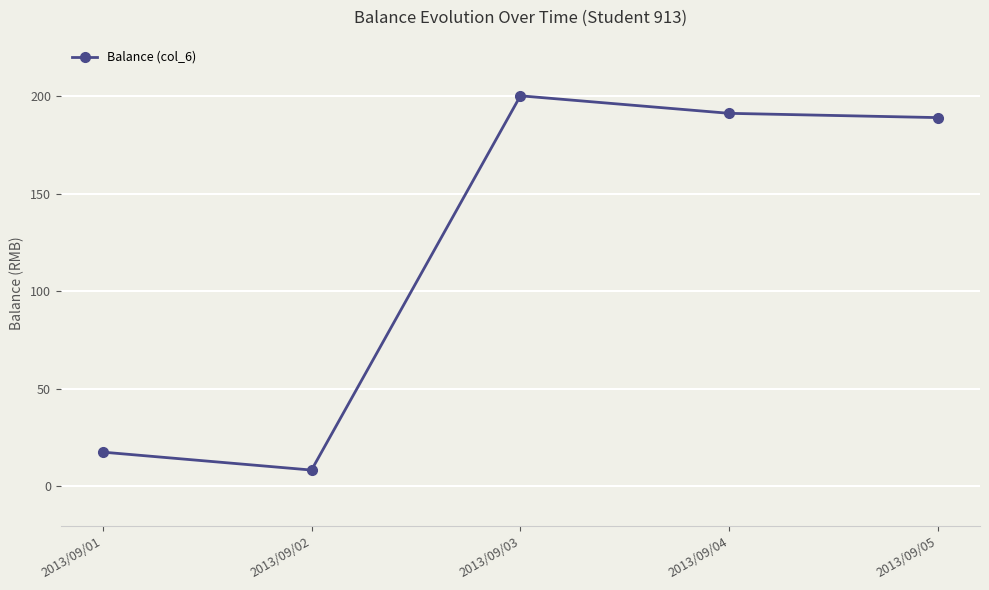

List the labels in order of value, smallest first.

2013/09/02, 2013/09/01, 2013/09/05, 2013/09/04, 2013/09/03